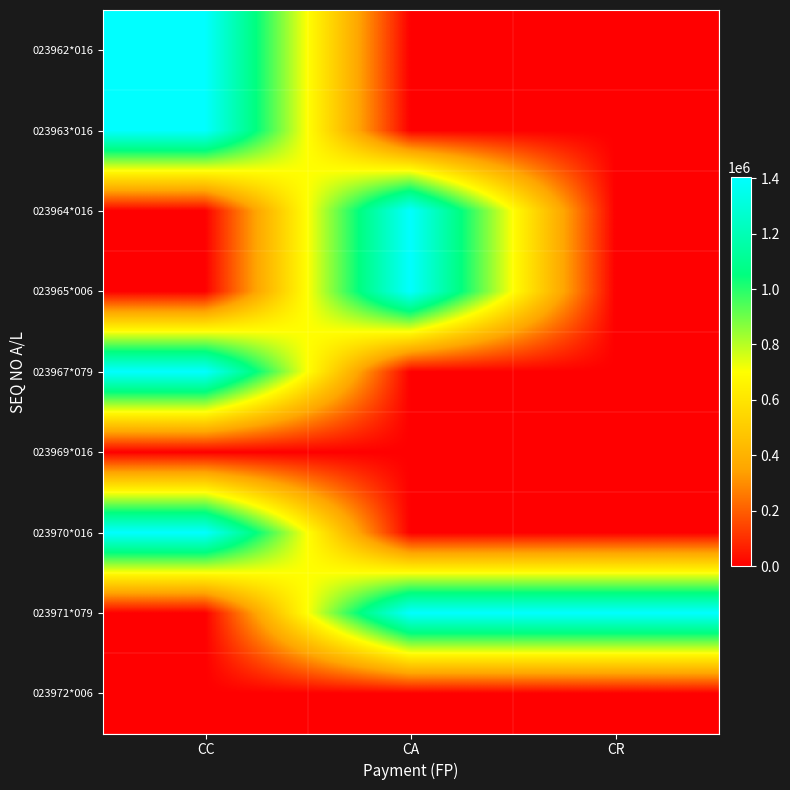

Which series has the largest total across all categories?

023971*079